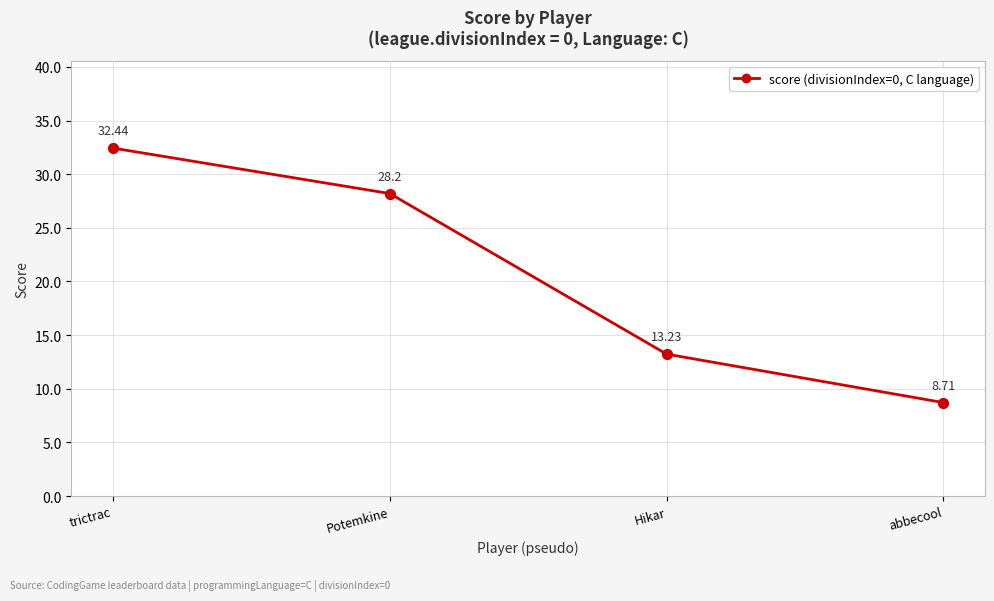

What is the ratio of the value at Potemkine to the value at abbecool?

3.2